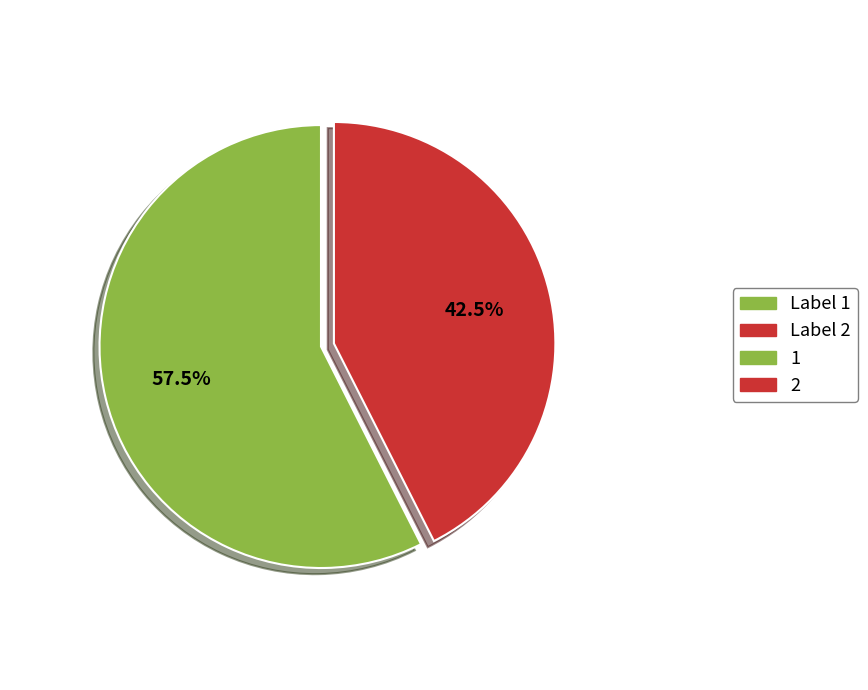

Is there a majority slice in this chart?

Yes